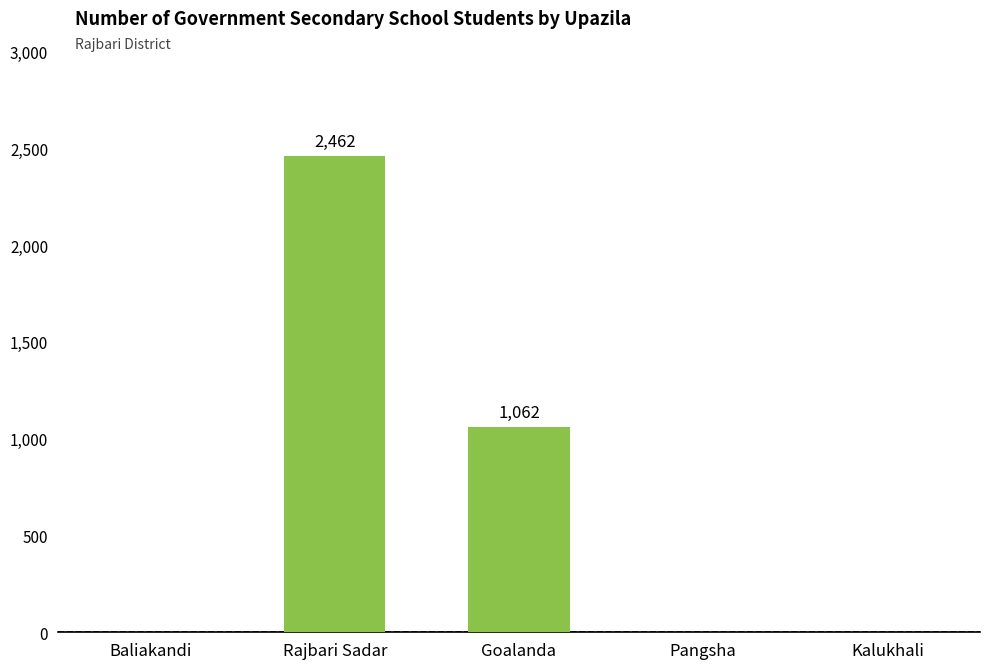

What is the change in value from Baliakandi to Goalanda?

+1062